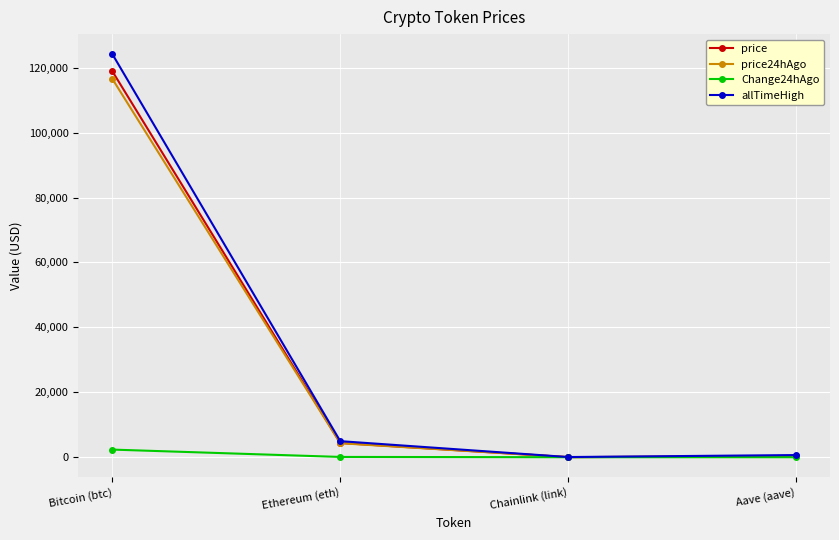

What is the label of the 2nd point from the left?

Ethereum (eth)